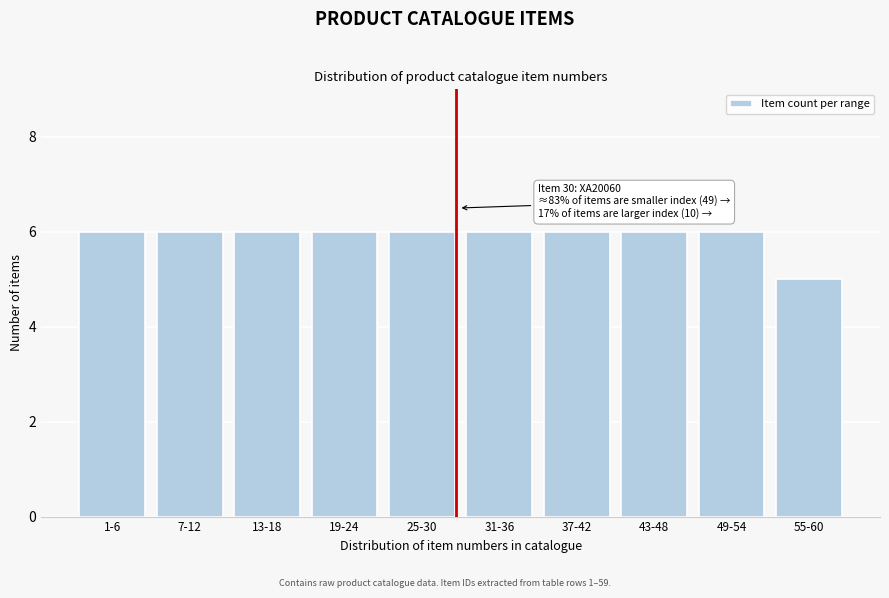

Reading left to right, transcribe all the data shown in this chart.

1-6=6	7-12=6	13-18=6	19-24=6	25-30=6	31-36=6	37-42=6	43-48=6	49-54=6	55-60=5